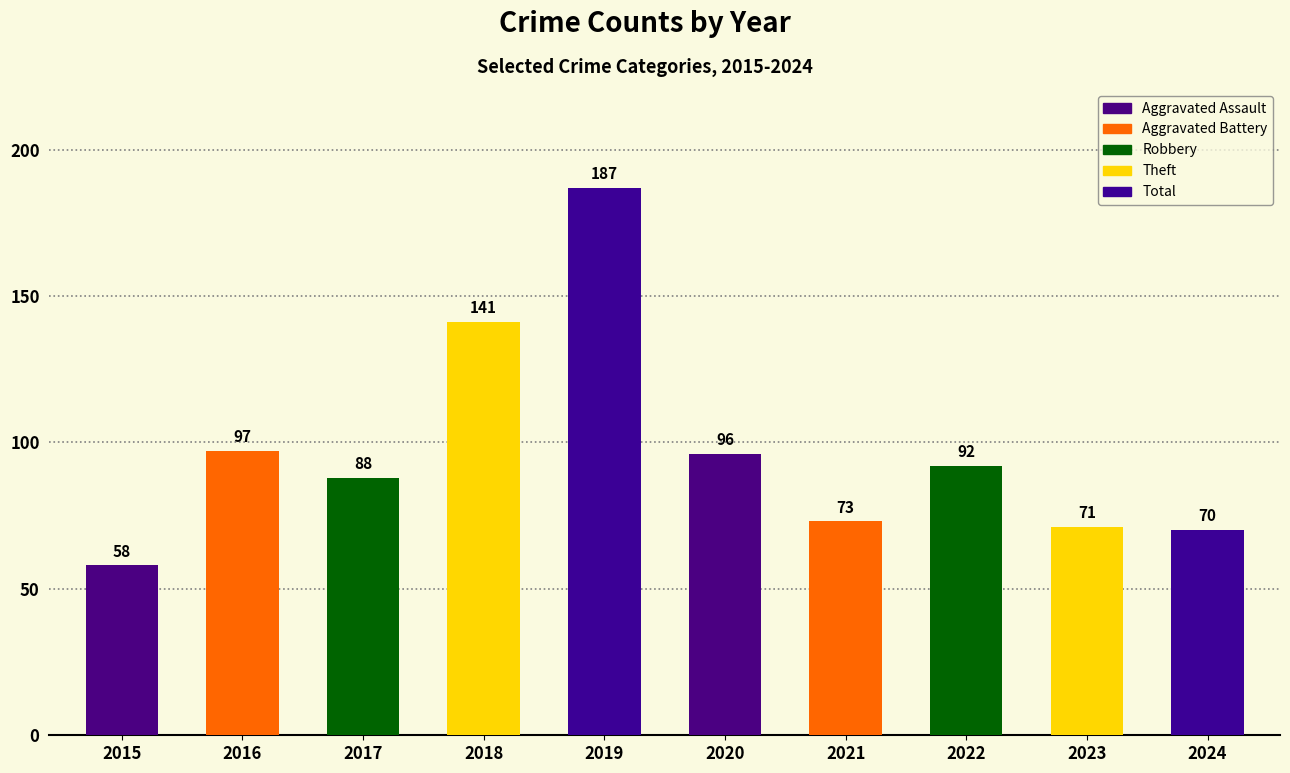

Reading left to right, what are all the values shown in this chart?

58	97	88	141	187	96	73	92	71	70